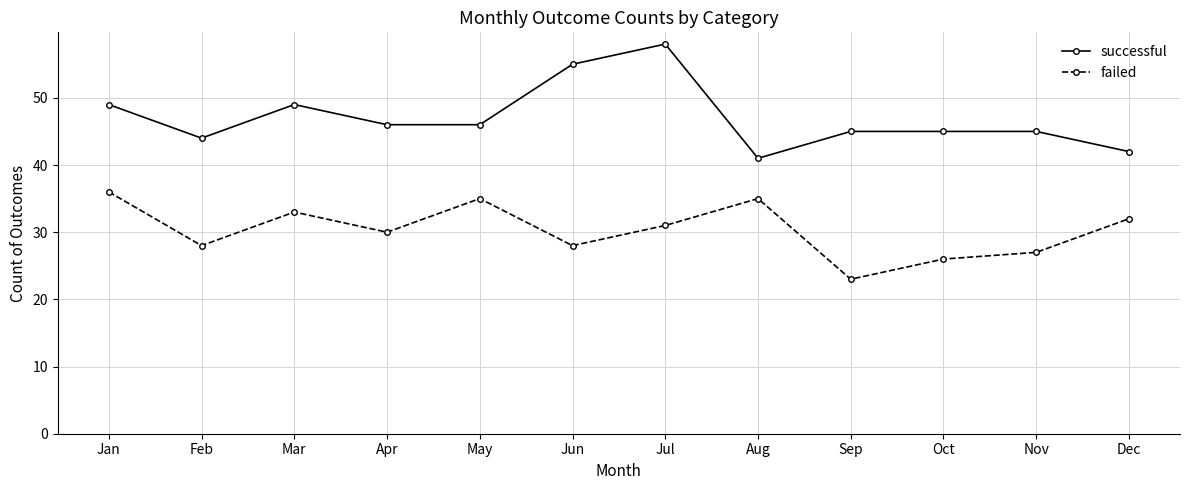

Which series has the widest spread of values?

successful